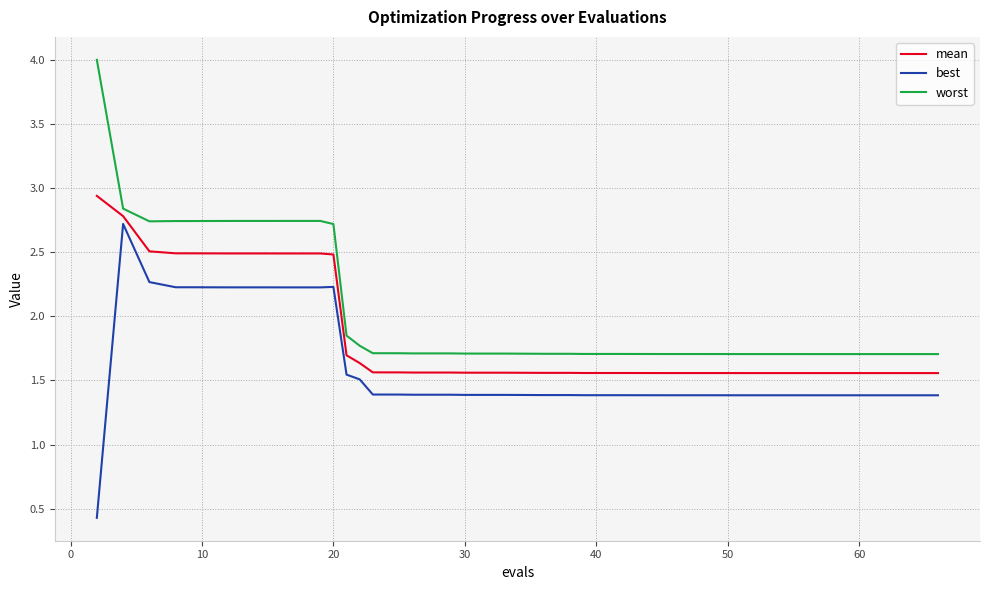

What is the minimum value shown in the chart?

0.4